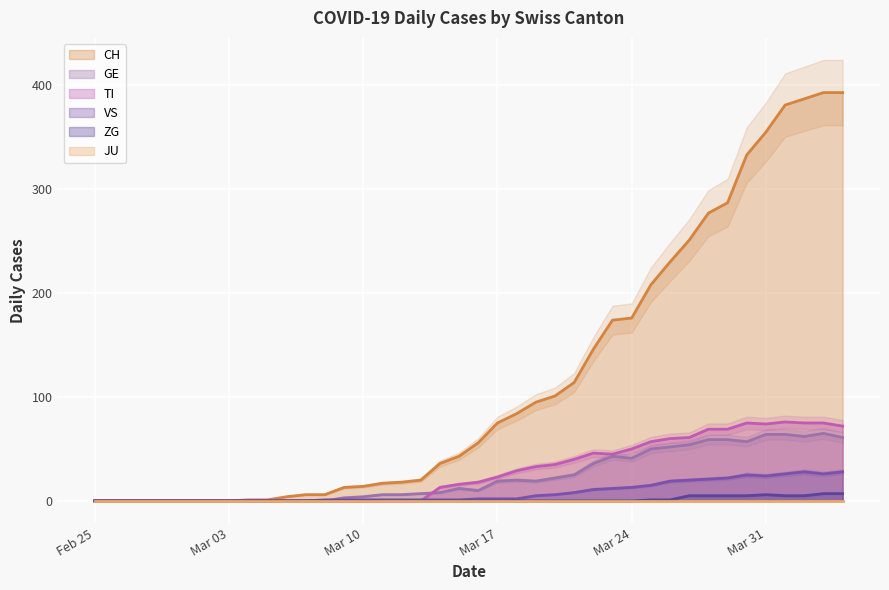

What is the maximum value for TI?

76